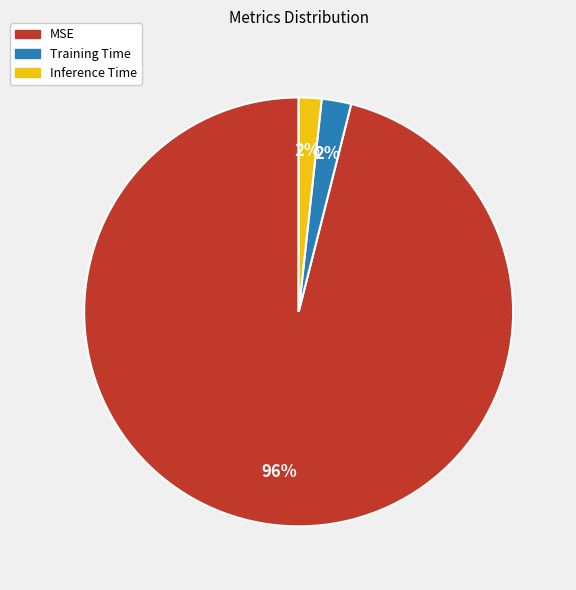

Which slice represents more than half of the pie?

MSE